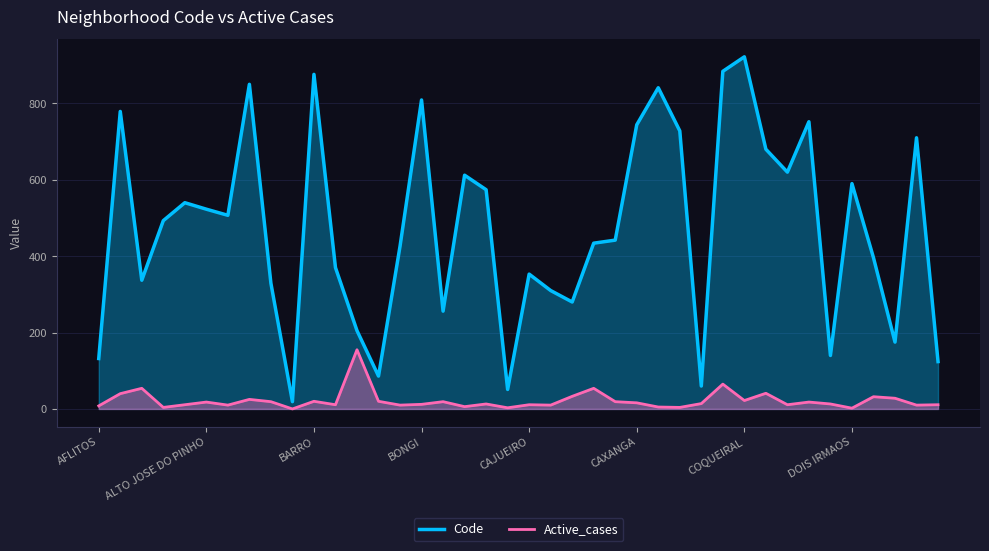

True or false: Code and Active_cases cross at least once.

False